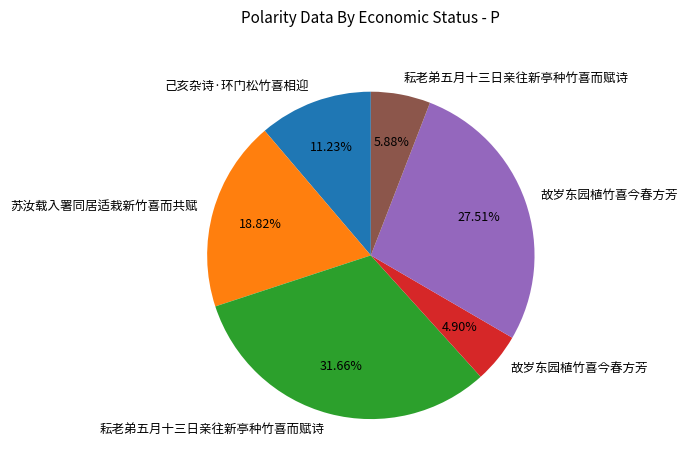

Does any single category account for the majority?

No